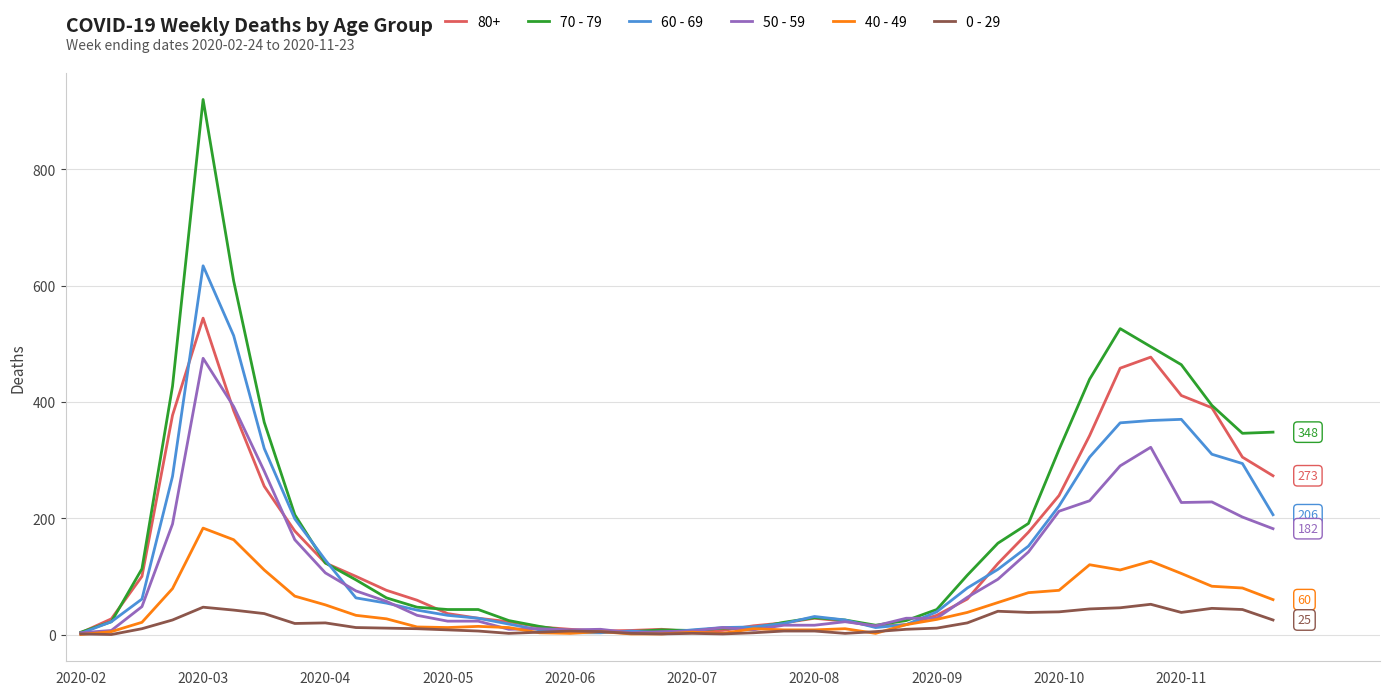

List the series in order of their peak value, lowest first.

0 - 29, 40 - 49, 50 - 59, 80+, 60 - 69, 70 - 79